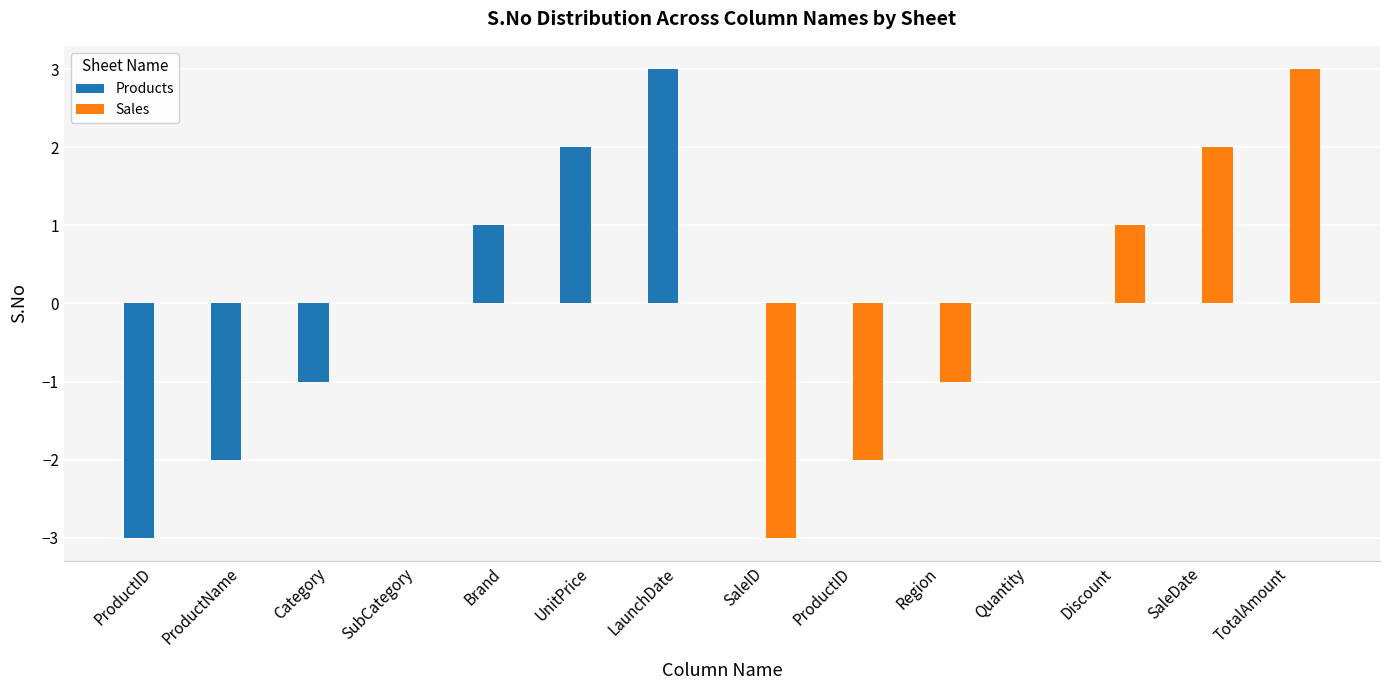

The value of Products at ProductID is 4. True or false?

False